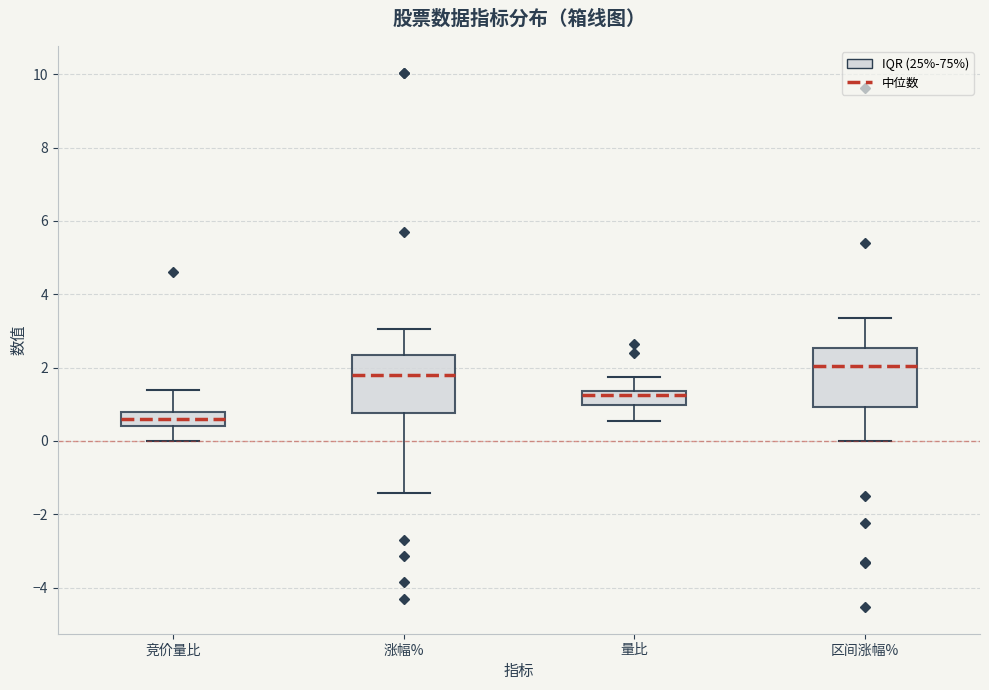

Reading left to right, read every box against the y-axis: the position of its median line, the range the box covers, and the ends of its whiskers. The values are not printed on the chart, so give them approximately, as read against the axis.

竞价量比: median 0.6, box 0.4 to 0.8, whiskers 0.0 to 1.4
涨幅%: median 1.8, box 0.8 to 2.4, whiskers -1.4 to 3.0
量比: median 1.2, box 1.0 to 1.4, whiskers 0.6 to 1.8
区间涨幅%: median 2.0, box 1.0 to 2.6, whiskers 0.0 to 3.4